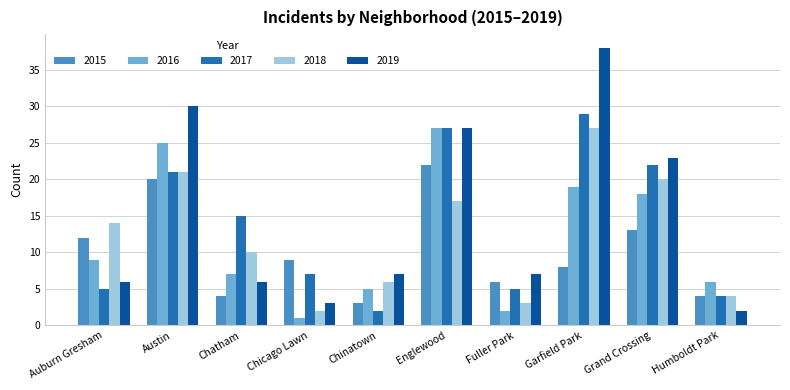

At which label does 2019 reach its minimum?

Humboldt Park